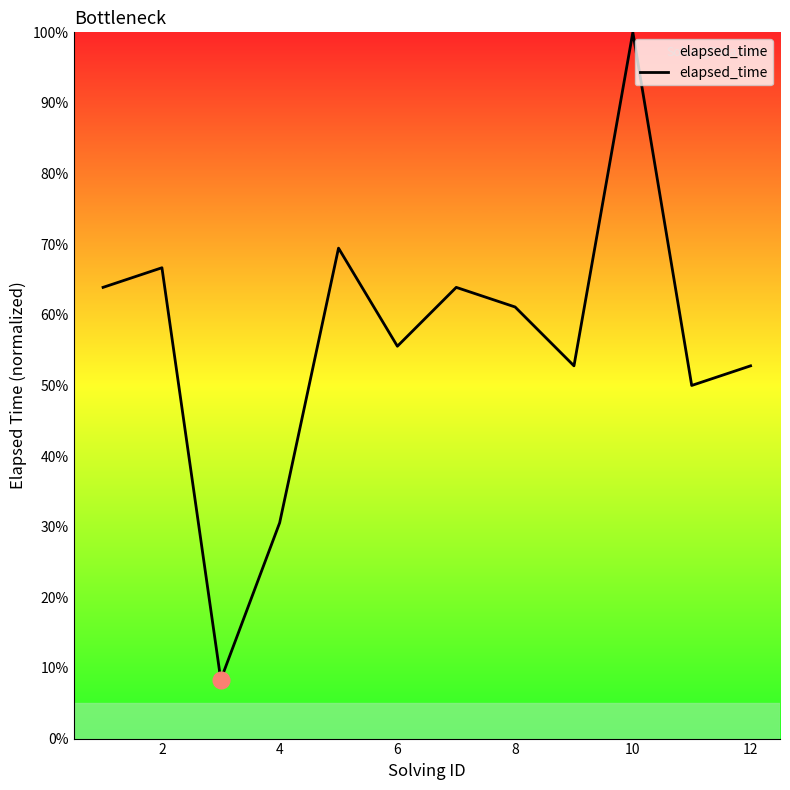

What is the difference between the maximum and minimum values?

91.7